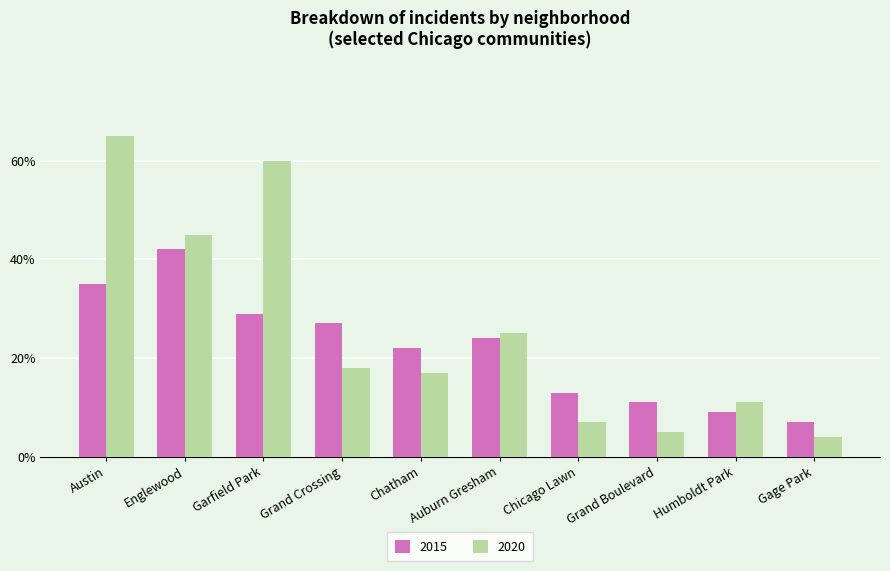

What position from the right is Auburn Gresham?

5